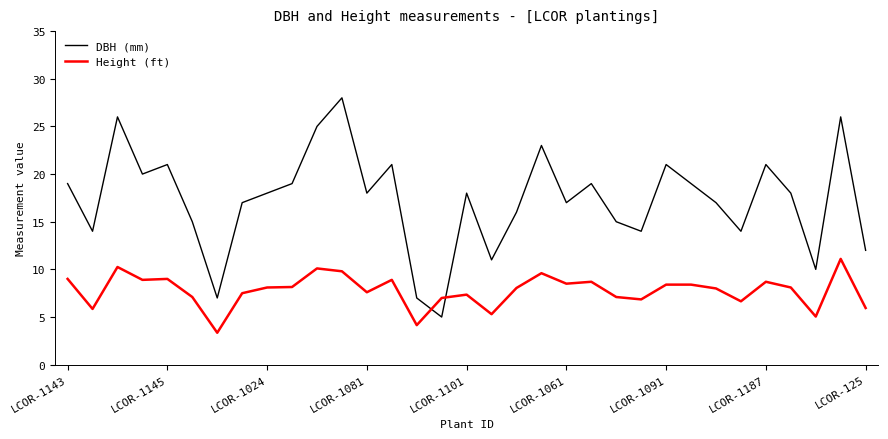

How many times do Height (ft) and DBH (mm) cross each other?

2